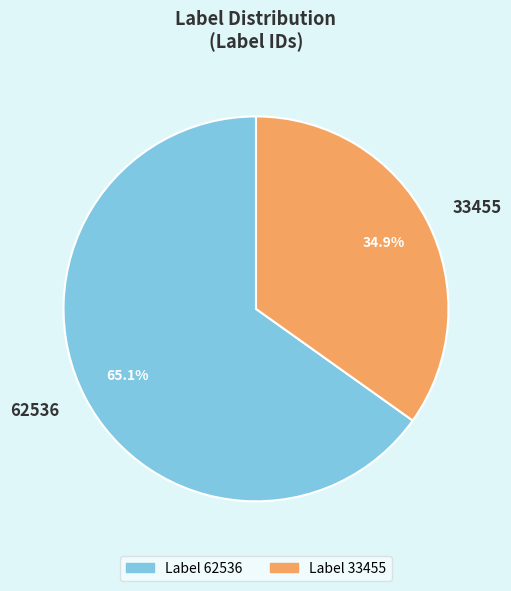

Rank the categories by value from lowest to highest.

33455, 62536